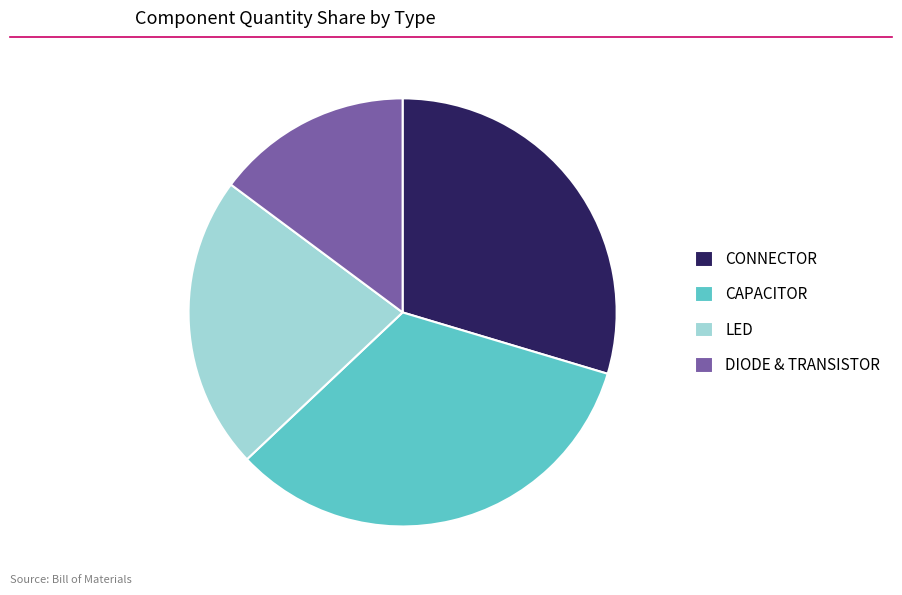

Which category has the biggest portion of the pie?

CAPACITOR